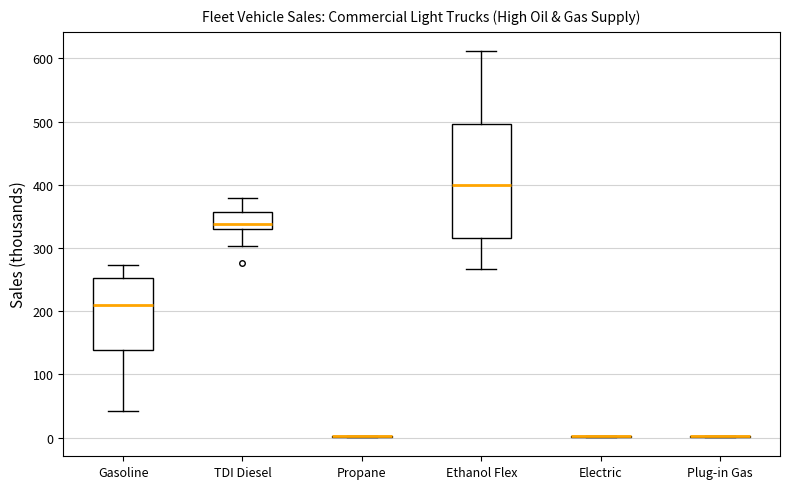

Reading left to right, transcribe this box plot: for each box, give where its median line is, the range the box spans, and where its two whiskers end, as read against the y-axis. The values are not printed on the chart, so give them approximately, as read against the axis.

Gasoline: median 210, box 140 to 250, whiskers 40 to 270
TDI Diesel: median 340, box 330 to 360, whiskers 300 to 380
Propane: box collapsed to a line at 0, whiskers 0 to 0
Ethanol Flex: median 400, box 320 to 500, whiskers 270 to 610
Electric: box collapsed to a line at 0, whiskers 0 to 0
Plug-in Gas: box collapsed to a line at 0, whiskers 0 to 0